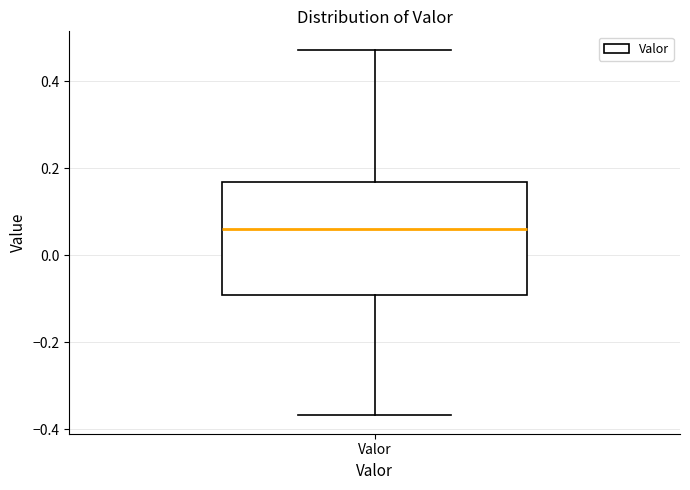

Read this box plot against the y-axis: the position of the median line, the range covered by the box, and the ends of both whiskers. The values are not printed on the chart, so give them approximately, as read against the axis.

median 0.06, box -0.10 to 0.16, whiskers -0.36 to 0.48